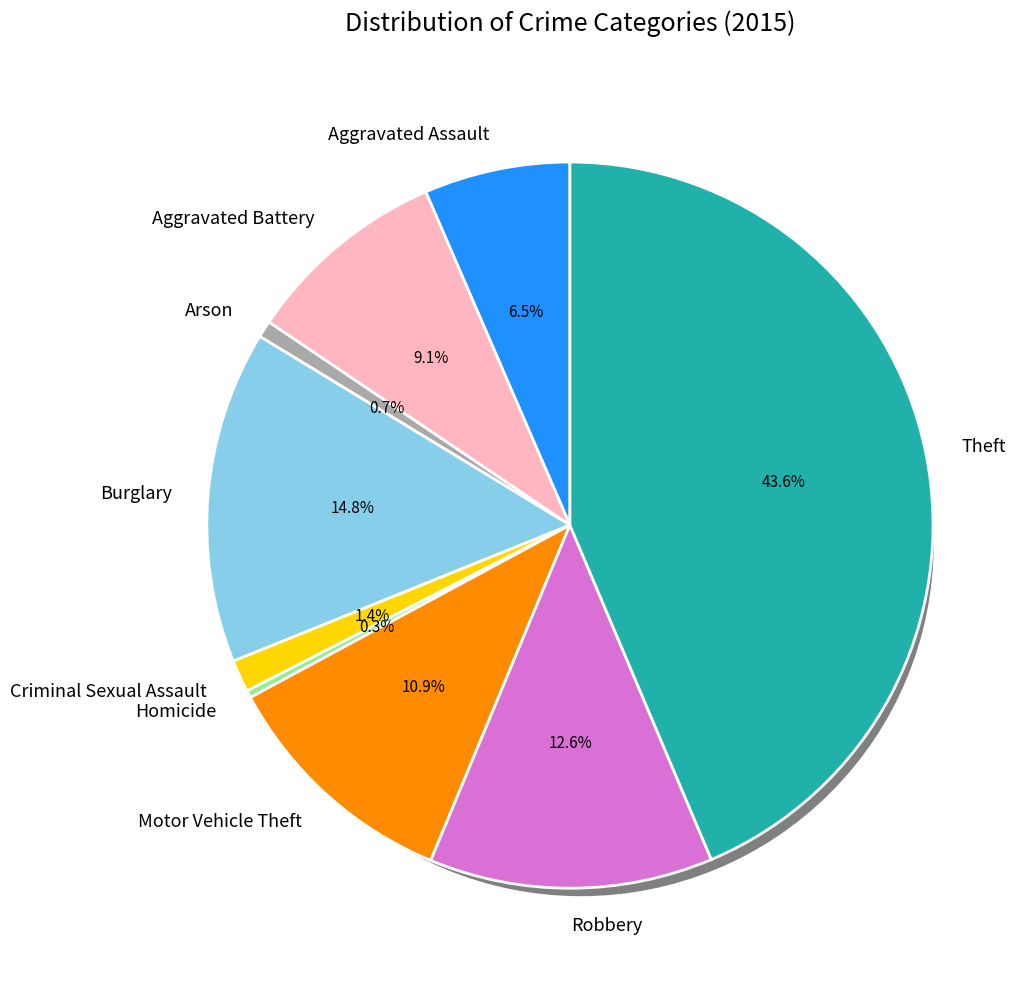

Is the sum of Robbery and Motor Vehicle Theft greater than half?

No